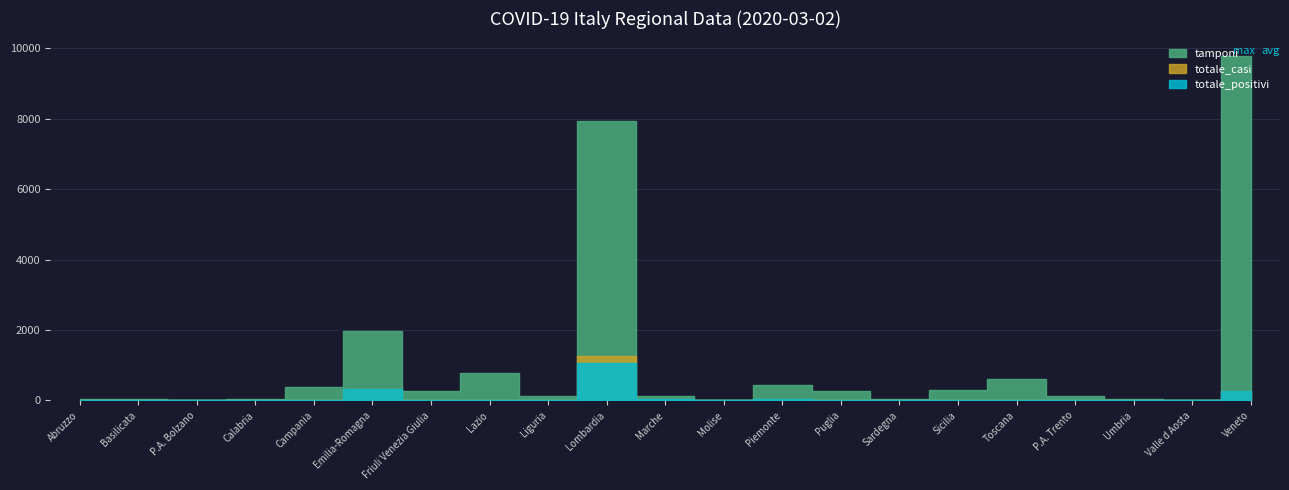

What is the total value across all series at Campania?

407